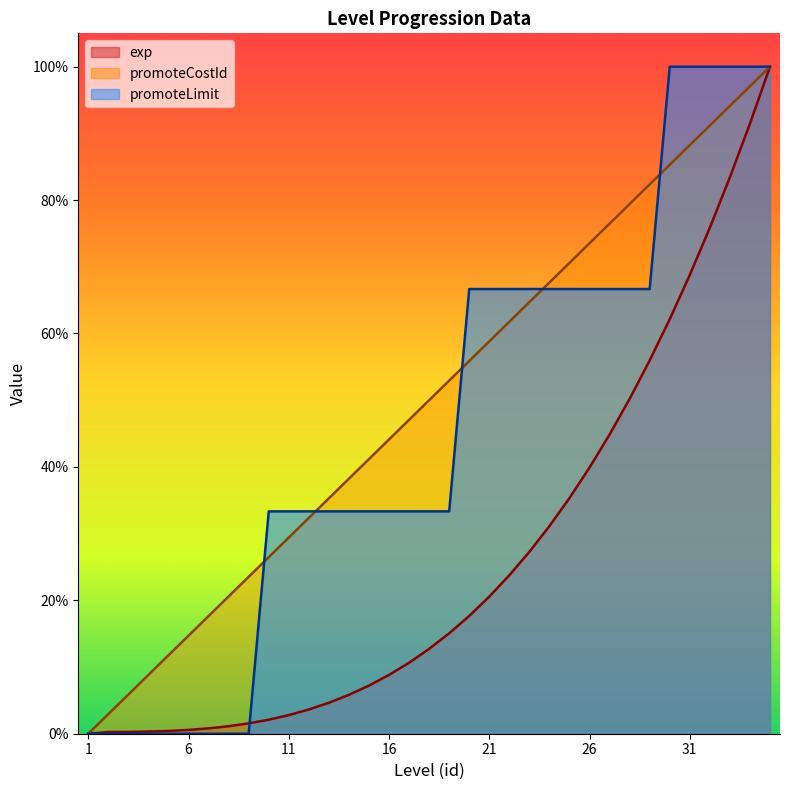

How many intersections are there between promoteLimit and exp?

1